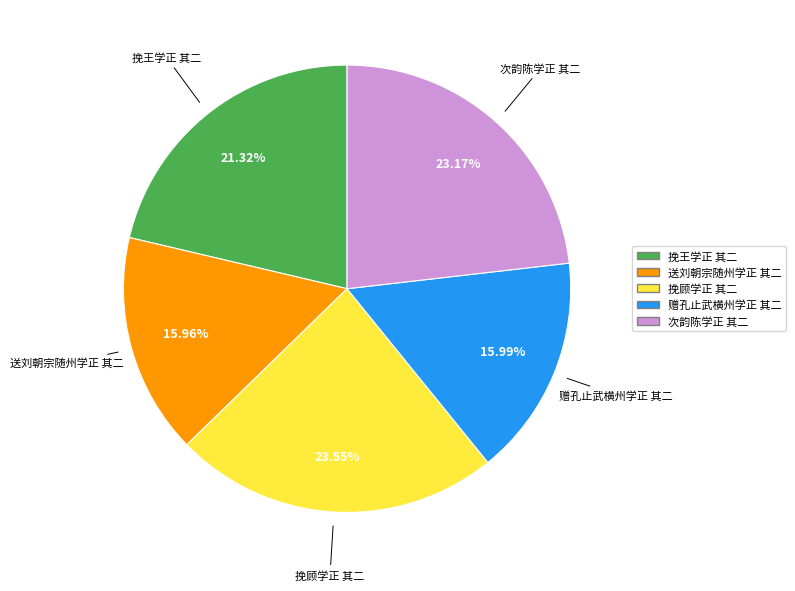

What percentage is NOT represented by 次韵陈学正 其二?

76.8%